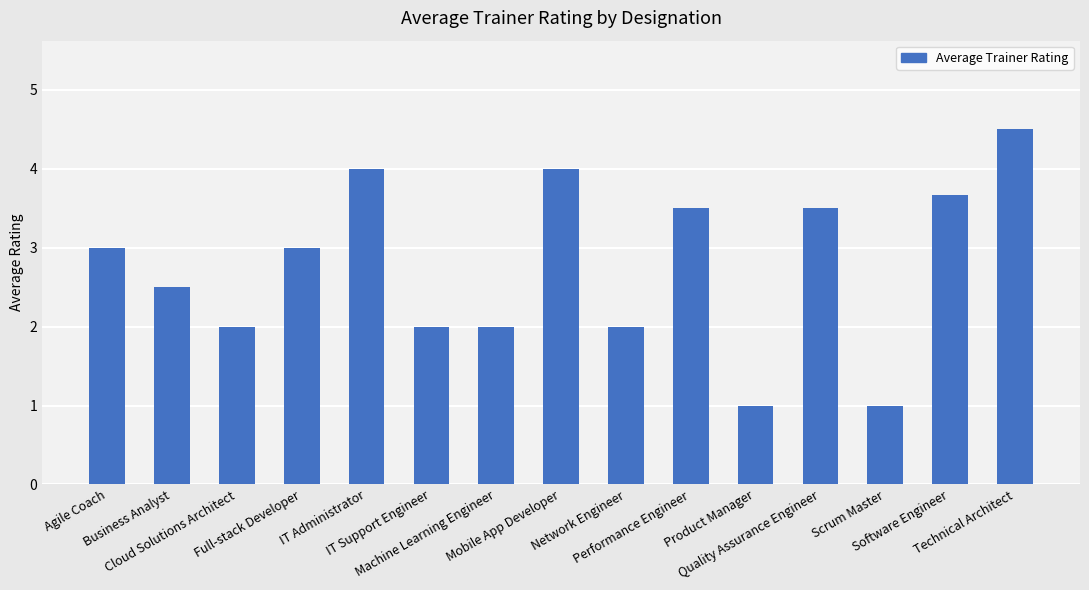

What is the minimum value shown in the chart?

1.0